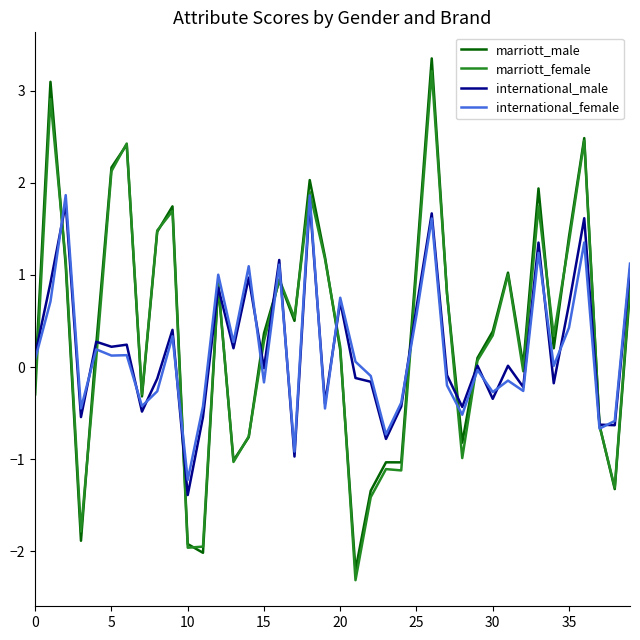

Which series has the largest range (max minus min)?

marriott_male